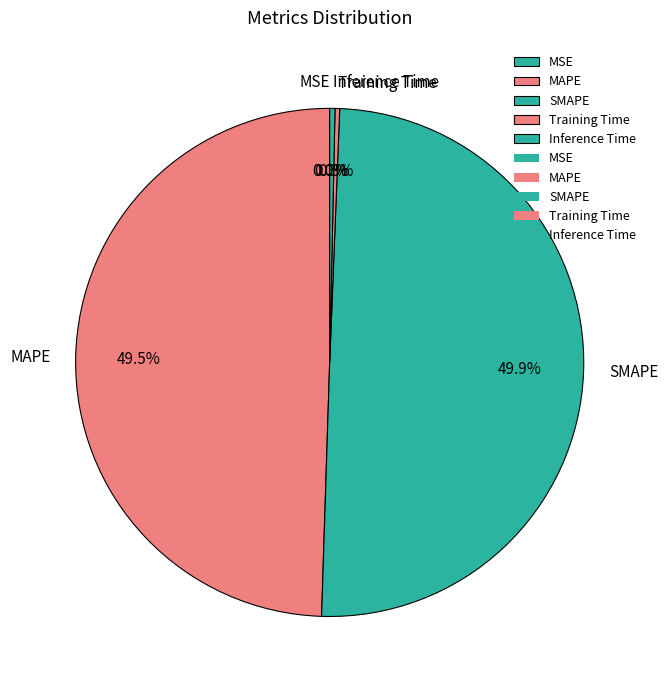

Is Training Time the majority of the pie?

No